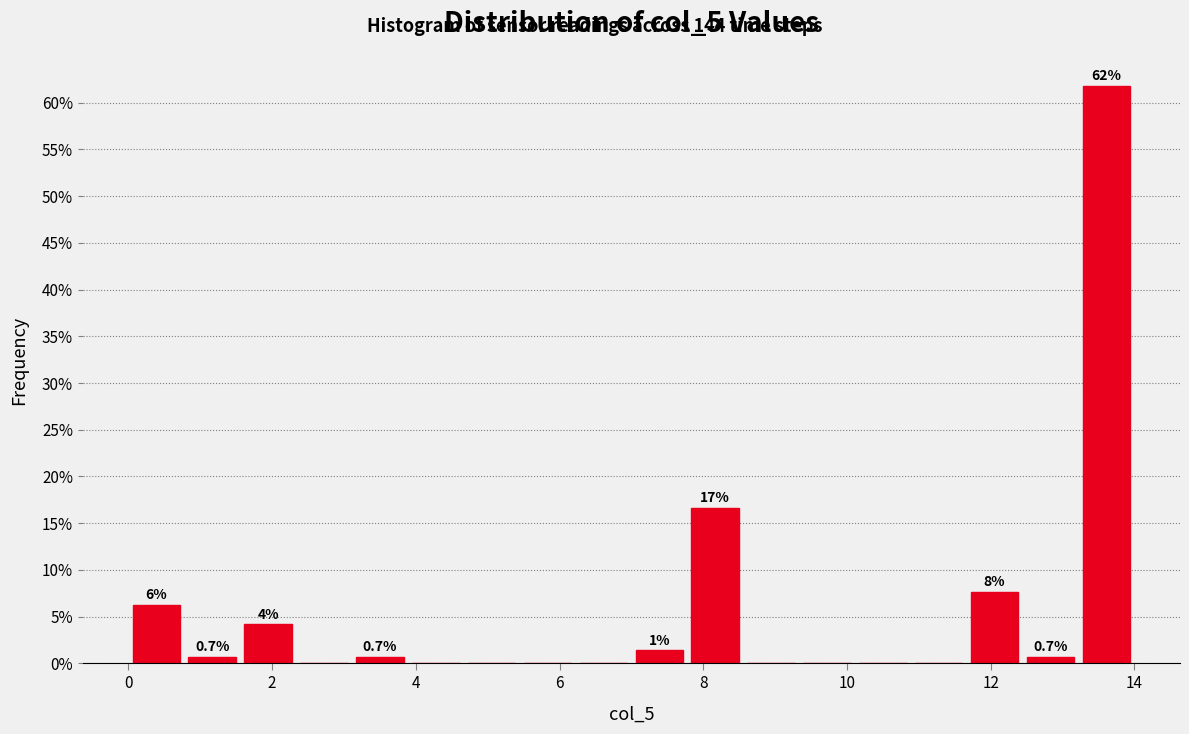

Around what value on the x-axis is the tallest bar? Give the approximate position of its centre, as read against the axis.

13.6